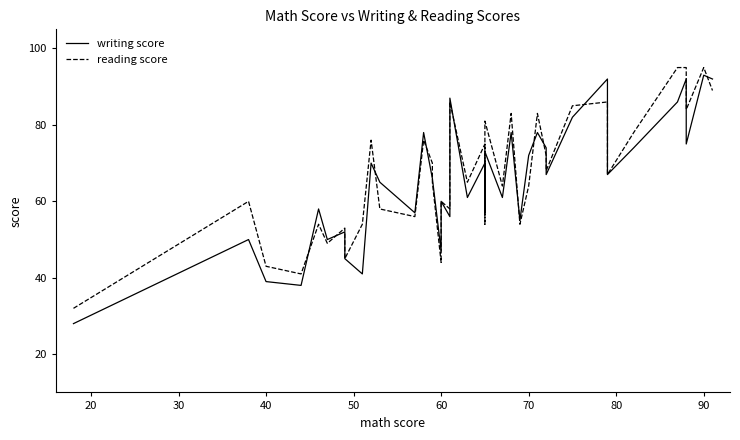

Rank the series by their average value, from lowest to highest.

writing score, reading score